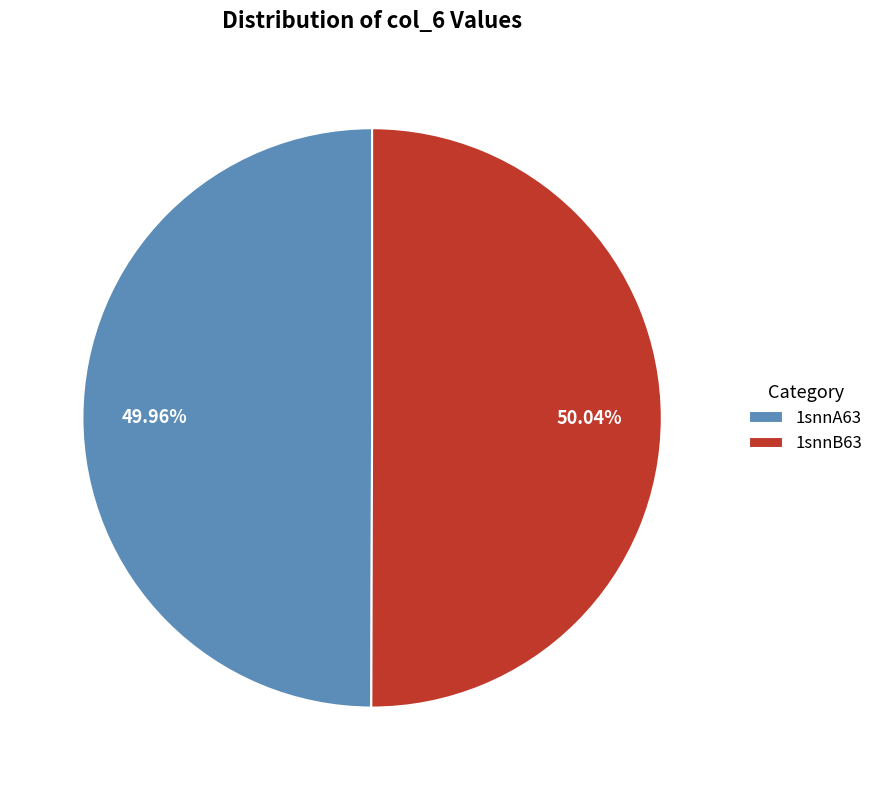

Is there any slice that represents more than half of the pie?

Yes